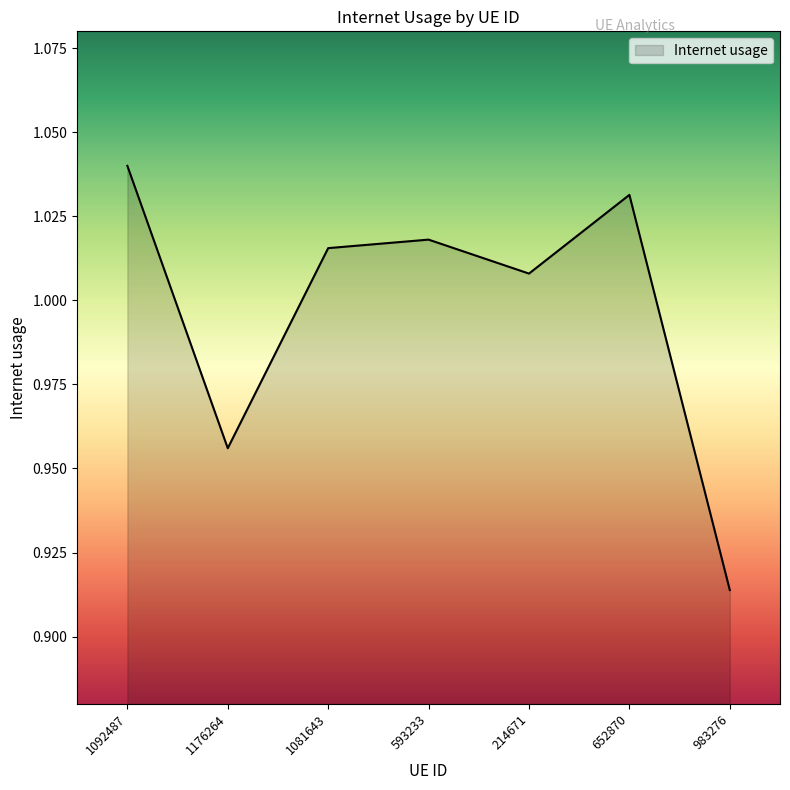

True or false: the data shows 0.3 at 1081643.

False